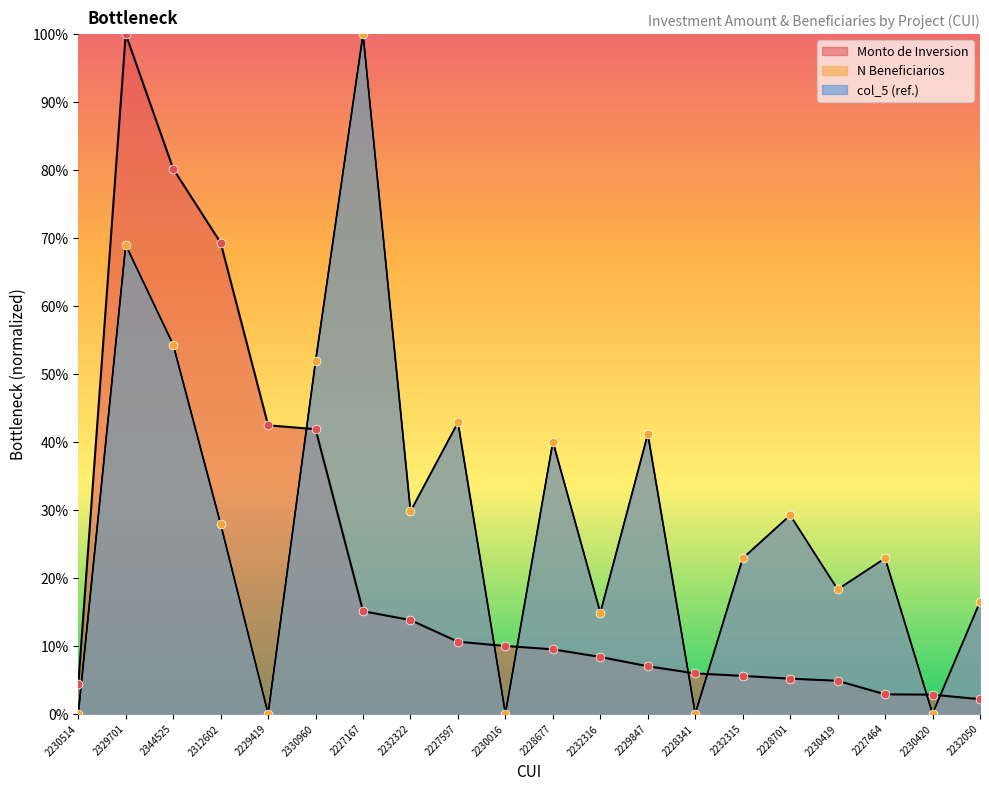

What is the total value across all series at 2344525?

188.8